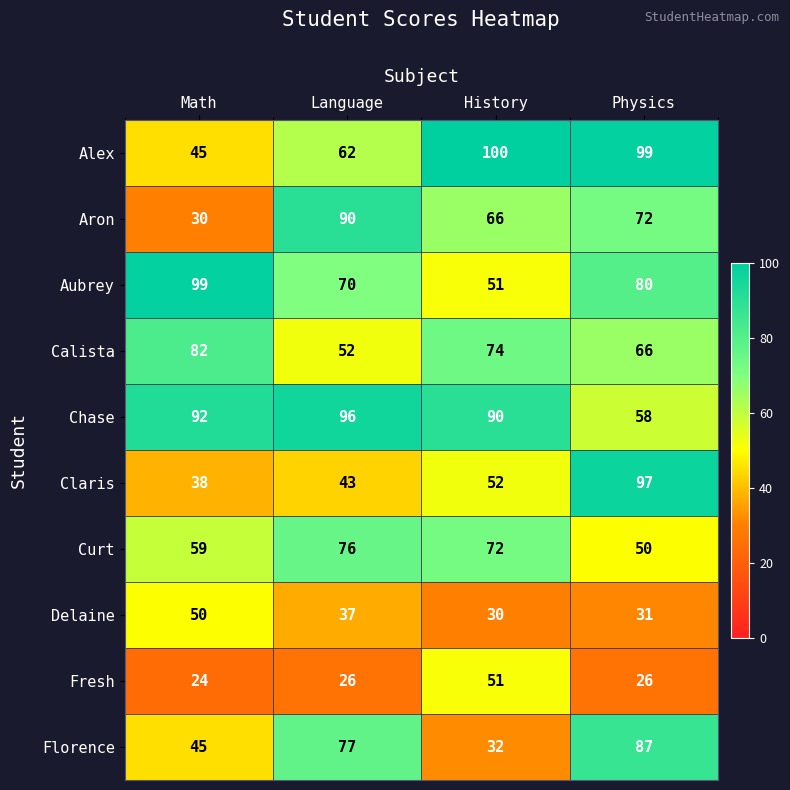

How many series are shown in this chart?

10